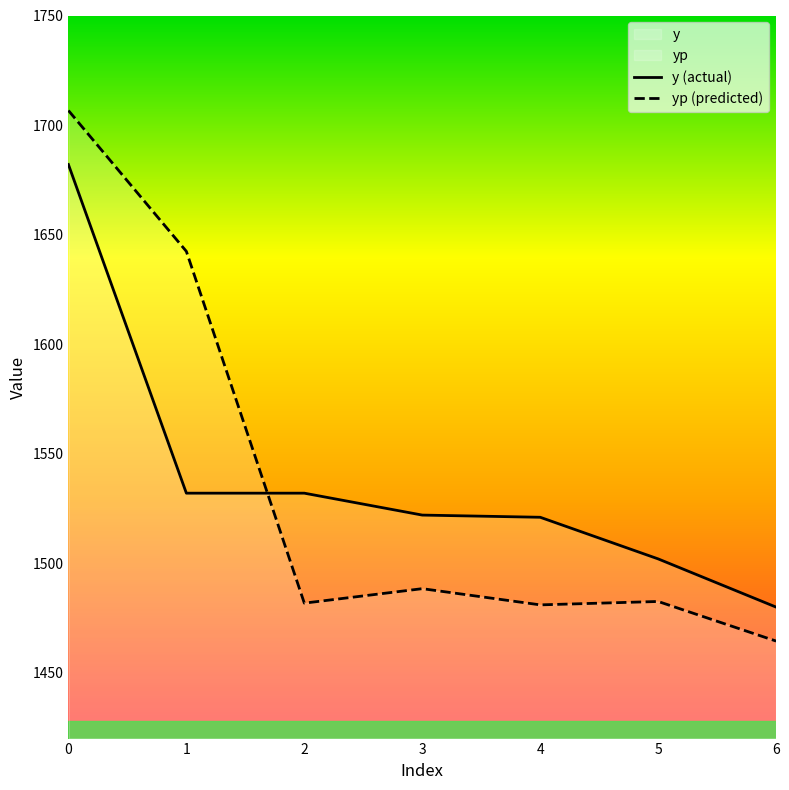

What is the spread (max minus min) of values at 5?

19.4